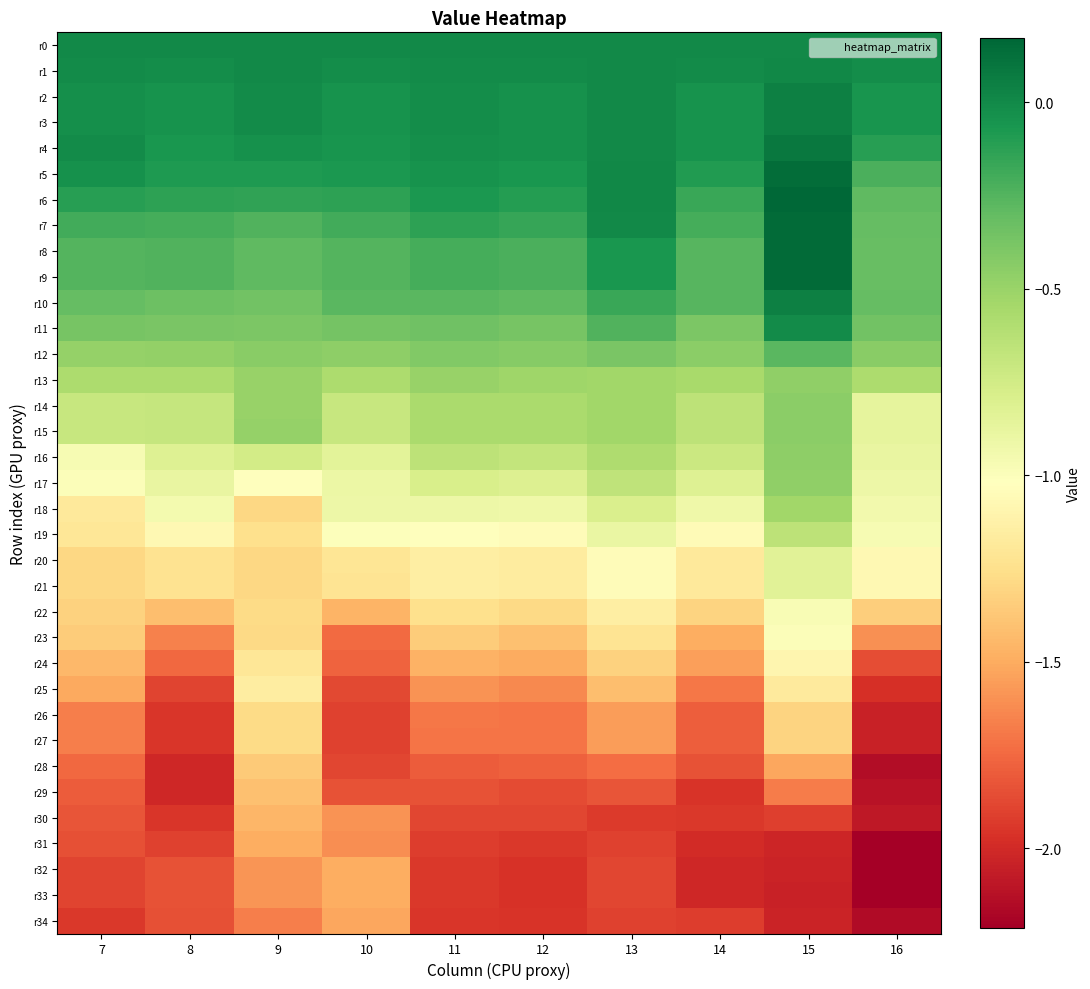

Reading left to right, transcribe all the data shown in this chart.

r0: 7=0.0	8=0.0	9=0.0	10=0.0	11=0.0	12=0.0	13=0.0	14=0.0	15=0.0	16=0.0
r1: 7=-0.0	8=-0.0	9=0.0	10=-0.0	11=-0.0	12=-0.0	13=-0.0	14=-0.0	15=0.0	16=-0.0
r2: 7=-0.0	8=-0.0	9=-0.0	10=-0.0	11=-0.0	12=-0.0	13=-0.0	14=-0.0	15=0.0	16=-0.1
r3: 7=-0.0	8=-0.0	9=-0.0	10=-0.0	11=-0.0	12=-0.0	13=-0.0	14=-0.0	15=0.0	16=-0.1
r4: 7=-0.0	8=-0.1	9=-0.0	10=-0.1	11=-0.0	12=-0.0	13=0.0	14=-0.0	15=0.1	16=-0.1
r5: 7=-0.0	8=-0.1	9=-0.1	10=-0.1	11=-0.0	12=-0.1	13=0.0	14=-0.1	15=0.1	16=-0.2
r6: 7=-0.1	8=-0.1	9=-0.1	10=-0.1	11=-0.1	12=-0.1	13=0.0	14=-0.2	15=0.2	16=-0.3
r7: 7=-0.2	8=-0.2	9=-0.2	10=-0.2	11=-0.1	12=-0.2	13=-0.0	14=-0.2	15=0.2	16=-0.3
r8: 7=-0.3	8=-0.2	9=-0.3	10=-0.2	11=-0.2	12=-0.2	13=-0.1	14=-0.3	15=0.1	16=-0.3
r9: 7=-0.3	8=-0.2	9=-0.3	10=-0.2	11=-0.2	12=-0.2	13=-0.1	14=-0.3	15=0.1	16=-0.3
r10: 7=-0.3	8=-0.3	9=-0.4	10=-0.3	11=-0.3	12=-0.3	13=-0.2	14=-0.3	15=0.0	16=-0.3
r11: 7=-0.4	8=-0.4	9=-0.4	10=-0.4	11=-0.3	12=-0.4	13=-0.2	14=-0.4	15=-0.0	16=-0.4
r12: 7=-0.5	8=-0.5	9=-0.4	10=-0.5	11=-0.4	12=-0.4	13=-0.4	14=-0.4	15=-0.3	16=-0.4
r13: 7=-0.6	8=-0.6	9=-0.5	10=-0.6	11=-0.5	12=-0.5	13=-0.5	14=-0.6	15=-0.5	16=-0.6
r14: 7=-0.7	8=-0.7	9=-0.5	10=-0.7	11=-0.6	12=-0.6	13=-0.5	14=-0.7	15=-0.5	16=-0.9
r15: 7=-0.7	8=-0.7	9=-0.5	10=-0.7	11=-0.6	12=-0.6	13=-0.5	14=-0.7	15=-0.5	16=-0.9
r16: 7=-1.0	8=-0.8	9=-0.8	10=-0.8	11=-0.7	12=-0.7	13=-0.6	14=-0.7	15=-0.5	16=-0.9
r17: 7=-1.0	8=-0.9	9=-1.0	10=-0.9	11=-0.8	12=-0.8	13=-0.7	14=-0.8	15=-0.5	16=-0.9
r18: 7=-1.2	8=-1.0	9=-1.3	10=-0.9	11=-0.9	12=-0.9	13=-0.8	14=-0.9	15=-0.5	16=-0.9
r19: 7=-1.2	8=-1.1	9=-1.2	10=-1.0	11=-1.0	12=-1.0	13=-0.9	14=-1.1	15=-0.7	16=-1.0
r20: 7=-1.3	8=-1.2	9=-1.3	10=-1.2	11=-1.1	12=-1.2	13=-1.0	14=-1.2	15=-0.8	16=-1.1
r21: 7=-1.3	8=-1.2	9=-1.3	10=-1.2	11=-1.1	12=-1.2	13=-1.0	14=-1.2	15=-0.8	16=-1.1
r22: 7=-1.3	8=-1.4	9=-1.3	10=-1.5	11=-1.2	12=-1.3	13=-1.1	14=-1.3	15=-1.0	16=-1.3
r23: 7=-1.4	8=-1.7	9=-1.3	10=-1.7	11=-1.3	12=-1.4	13=-1.2	14=-1.5	15=-1.0	16=-1.6
r24: 7=-1.4	8=-1.8	9=-1.2	10=-1.8	11=-1.5	12=-1.5	13=-1.3	14=-1.5	15=-1.1	16=-1.9
r25: 7=-1.5	8=-1.9	9=-1.2	10=-1.9	11=-1.6	12=-1.6	13=-1.4	14=-1.7	15=-1.2	16=-2.0
r26: 7=-1.7	8=-1.9	9=-1.3	10=-1.9	11=-1.7	12=-1.7	13=-1.6	14=-1.8	15=-1.3	16=-2.0
r27: 7=-1.7	8=-1.9	9=-1.3	10=-1.9	11=-1.7	12=-1.7	13=-1.6	14=-1.8	15=-1.3	16=-2.0
r28: 7=-1.8	8=-2.0	9=-1.4	10=-1.9	11=-1.8	12=-1.8	13=-1.7	14=-1.8	15=-1.5	16=-2.1
r29: 7=-1.8	8=-2.0	9=-1.4	10=-1.8	11=-1.8	12=-1.9	13=-1.8	14=-2.0	15=-1.7	16=-2.1
r30: 7=-1.8	8=-2.0	9=-1.4	10=-1.6	11=-1.9	12=-1.9	13=-1.9	14=-1.9	15=-1.9	16=-2.1
r31: 7=-1.8	8=-1.9	9=-1.5	10=-1.6	11=-1.9	12=-1.9	13=-1.9	14=-2.0	15=-2.0	16=-2.2
r32: 7=-1.9	8=-1.8	9=-1.6	10=-1.5	11=-1.9	12=-2.0	13=-1.9	14=-2.0	15=-2.0	16=-2.2
r33: 7=-1.9	8=-1.8	9=-1.6	10=-1.5	11=-1.9	12=-2.0	13=-1.9	14=-2.0	15=-2.0	16=-2.2
r34: 7=-1.9	8=-1.8	9=-1.7	10=-1.5	11=-1.9	12=-2.0	13=-1.9	14=-1.9	15=-2.0	16=-2.2